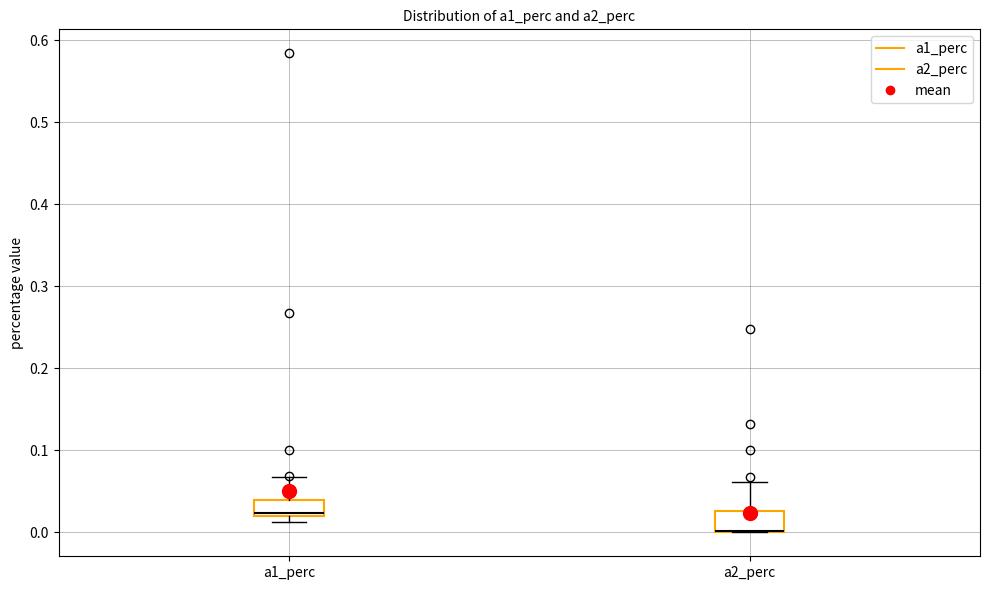

Reading left to right, read every box against the y-axis: the position of its median line, the range the box covers, and the ends of its whiskers. The values are not printed on the chart, so give them approximately, as read against the axis.

a1_perc: median 0.02 (just above the box's lower edge), box 0.02 to 0.04, whiskers 0.01 to 0.07
a2_perc: median 0.00 (drawn on the box's lower edge), box 0.00 to 0.03, whiskers 0.00 to 0.06